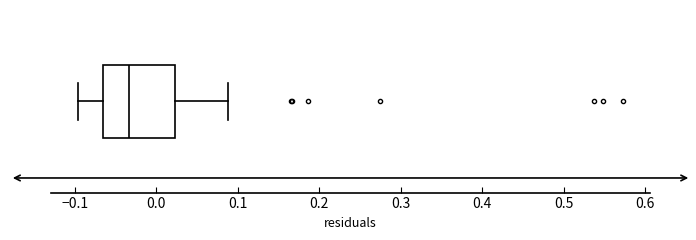

Transcribe this box plot: give where the median line is, the range the box spans, and where the two whiskers end, as read against the x-axis. The values are not printed on the chart, so give them approximately, as read against the axis.

median -0.03, box -0.07 to 0.02, whiskers -0.10 to 0.09